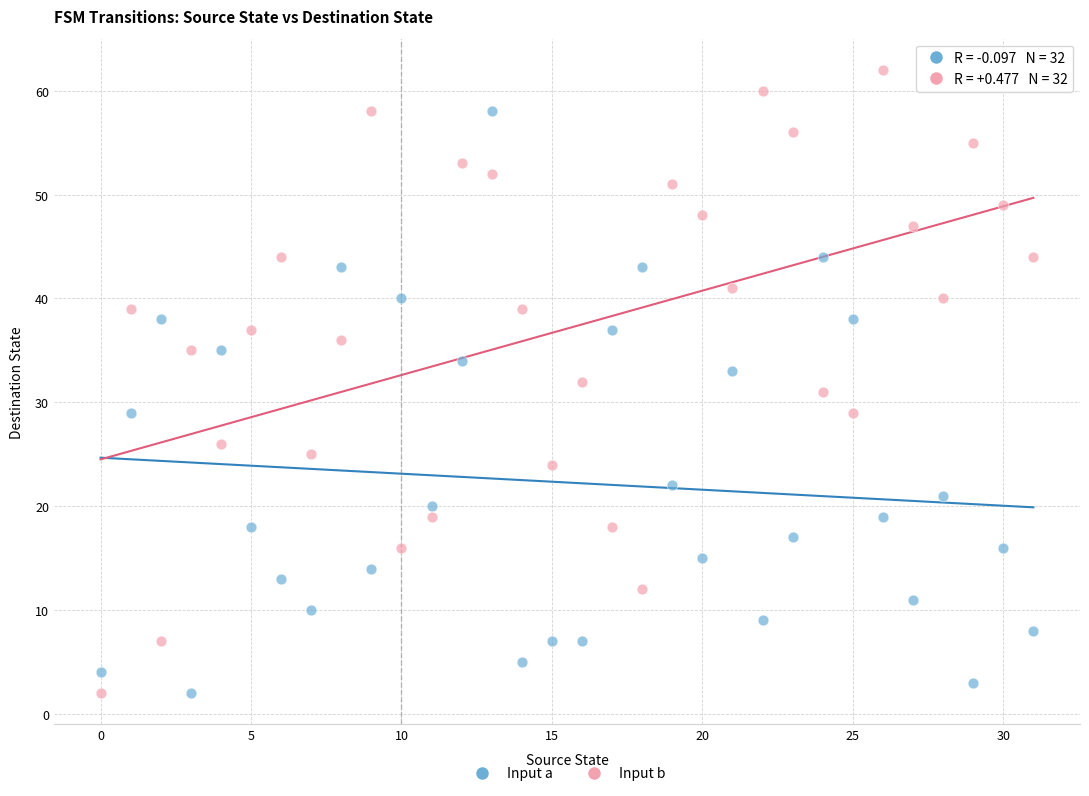

Across all data points, what is the range of Y values (max minus min)?

60